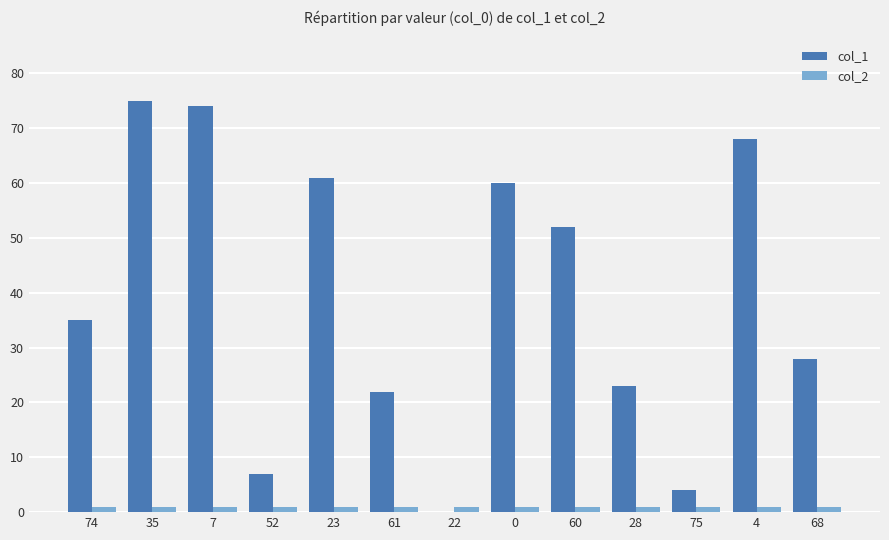

Which series has the widest spread of values?

col_1